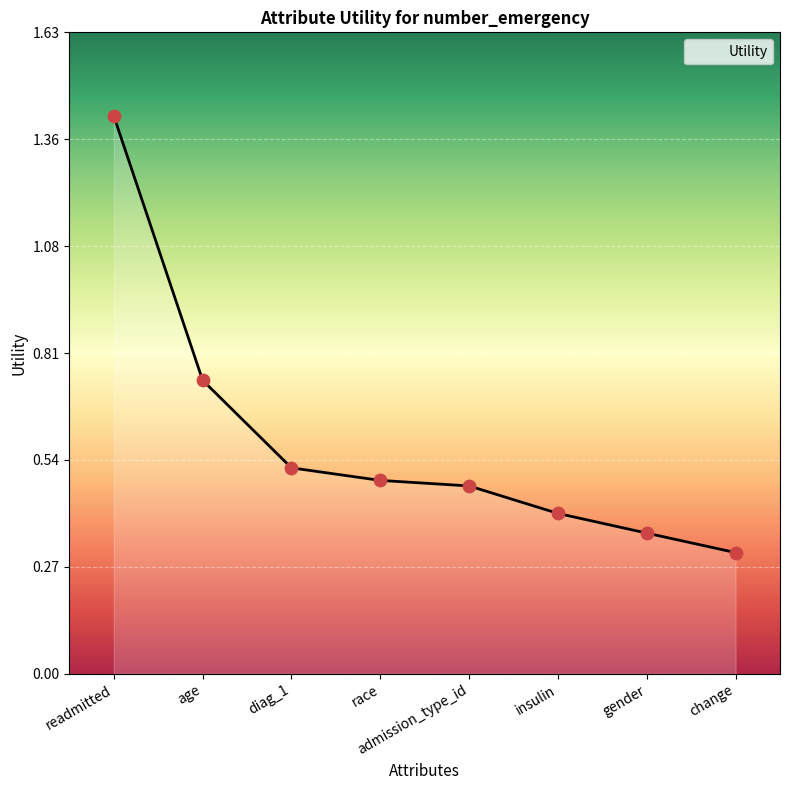

Between age and race, which is larger?

age